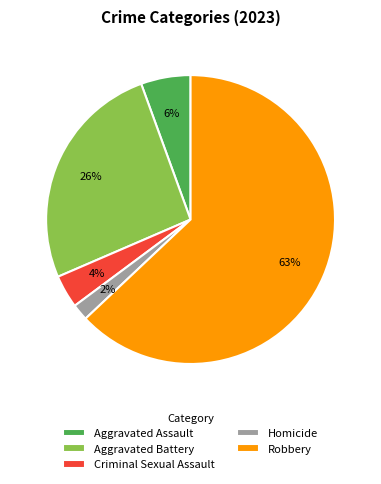

How many slices are in this pie chart?

5